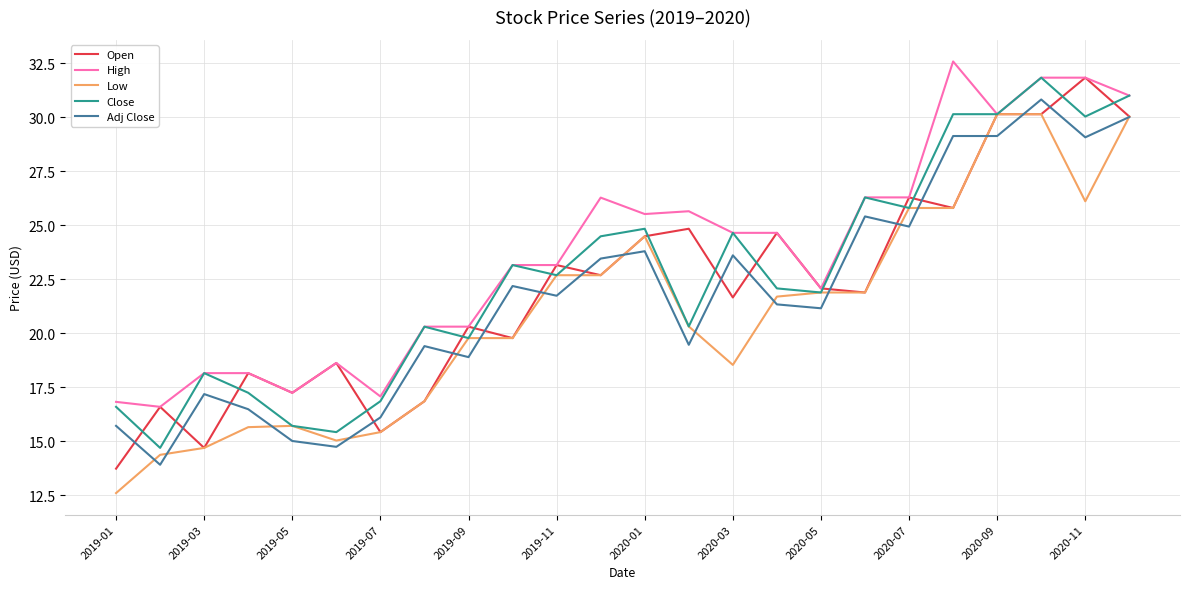

Which series has the largest range (max minus min)?

Open